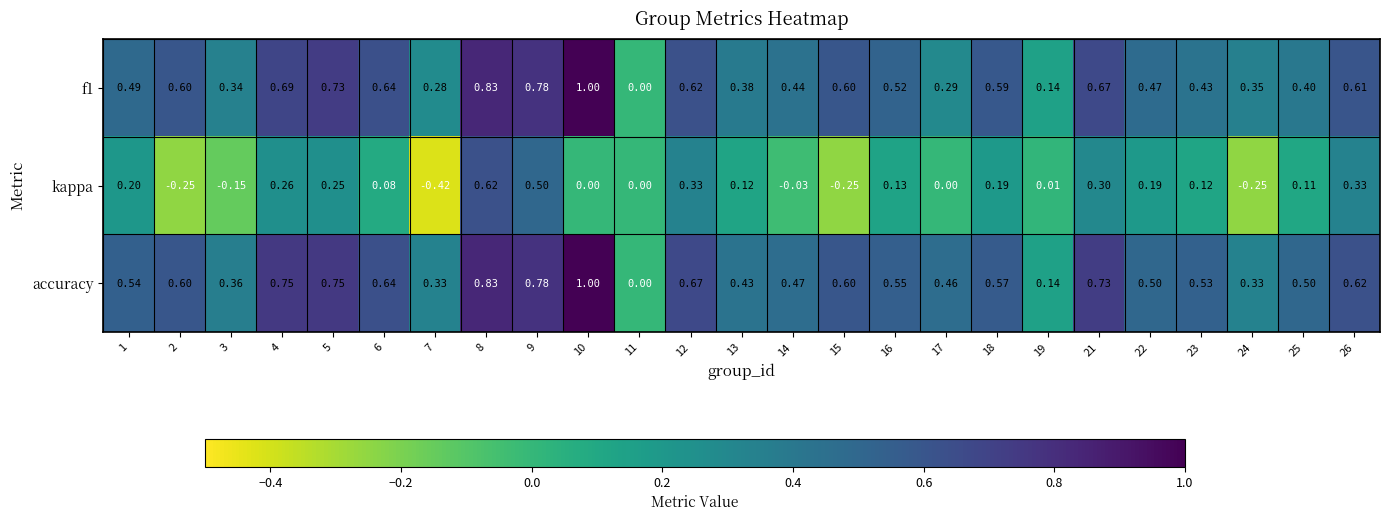

Which series has the largest range (max minus min)?

kappa